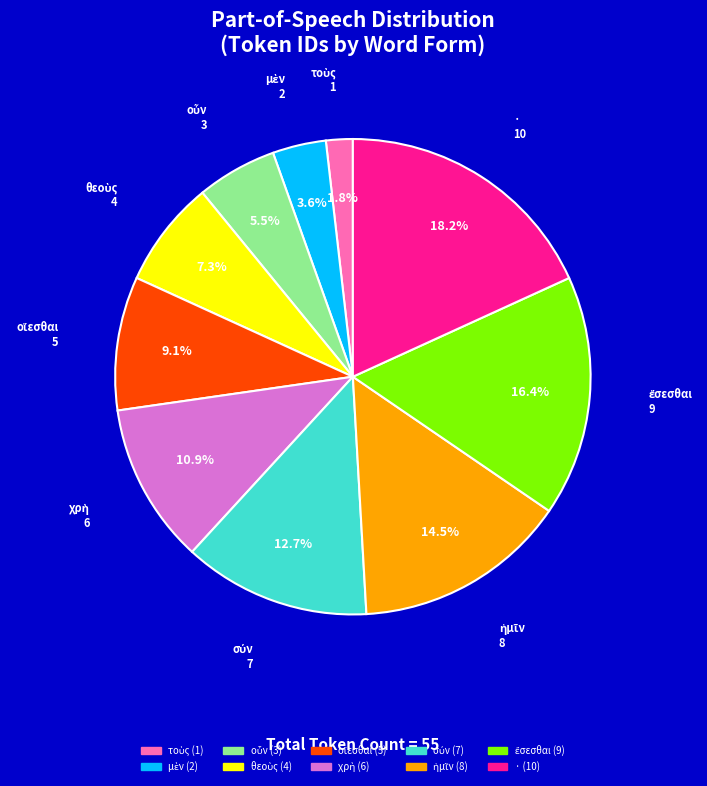

What is the largest slice in the pie chart?

·